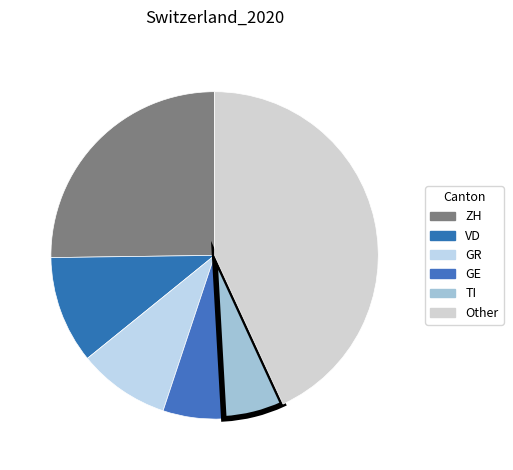

How many segments does this pie chart have?

6